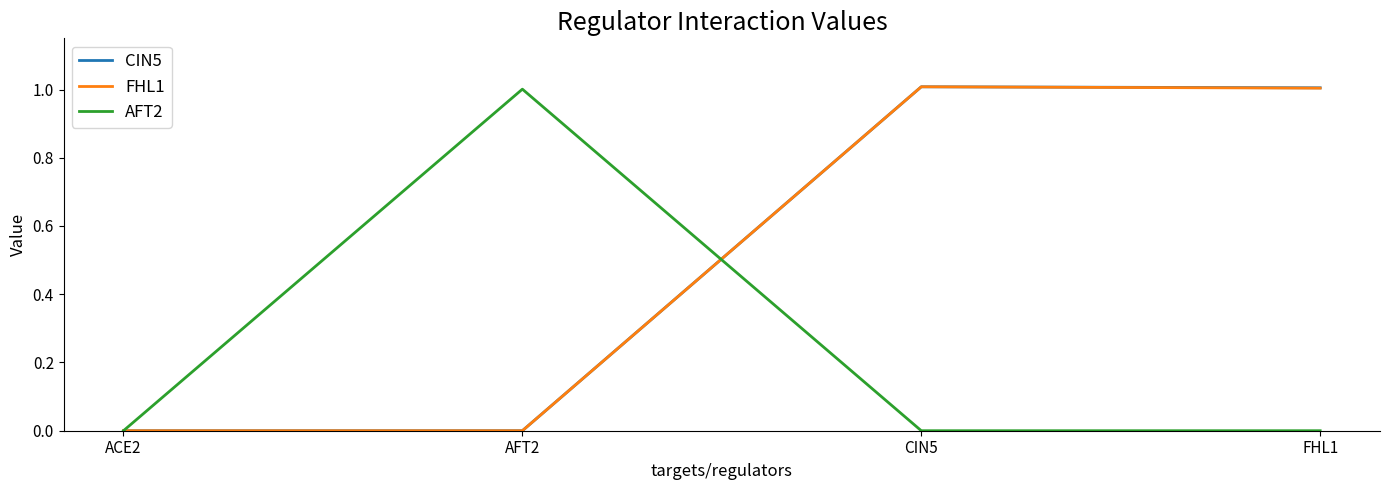

What position from the right is ACE2?

4